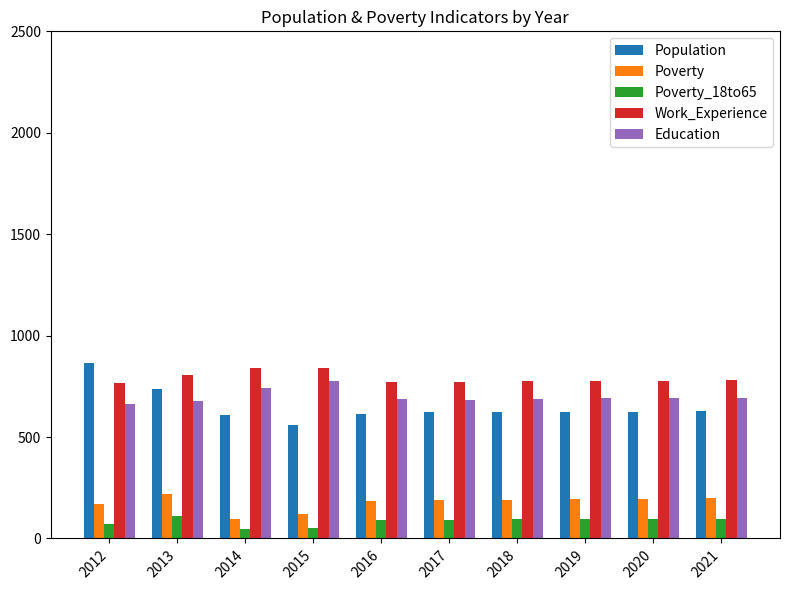

Which category has the highest value across all series?

2012